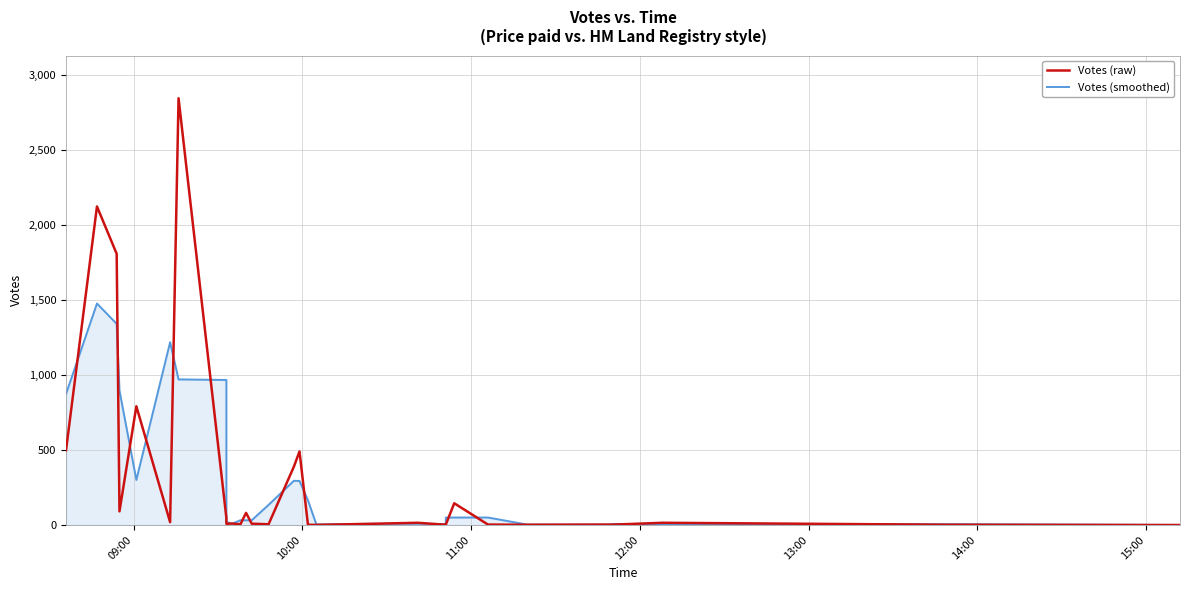

How many interior local peaks does the Votes (raw) series have?

9